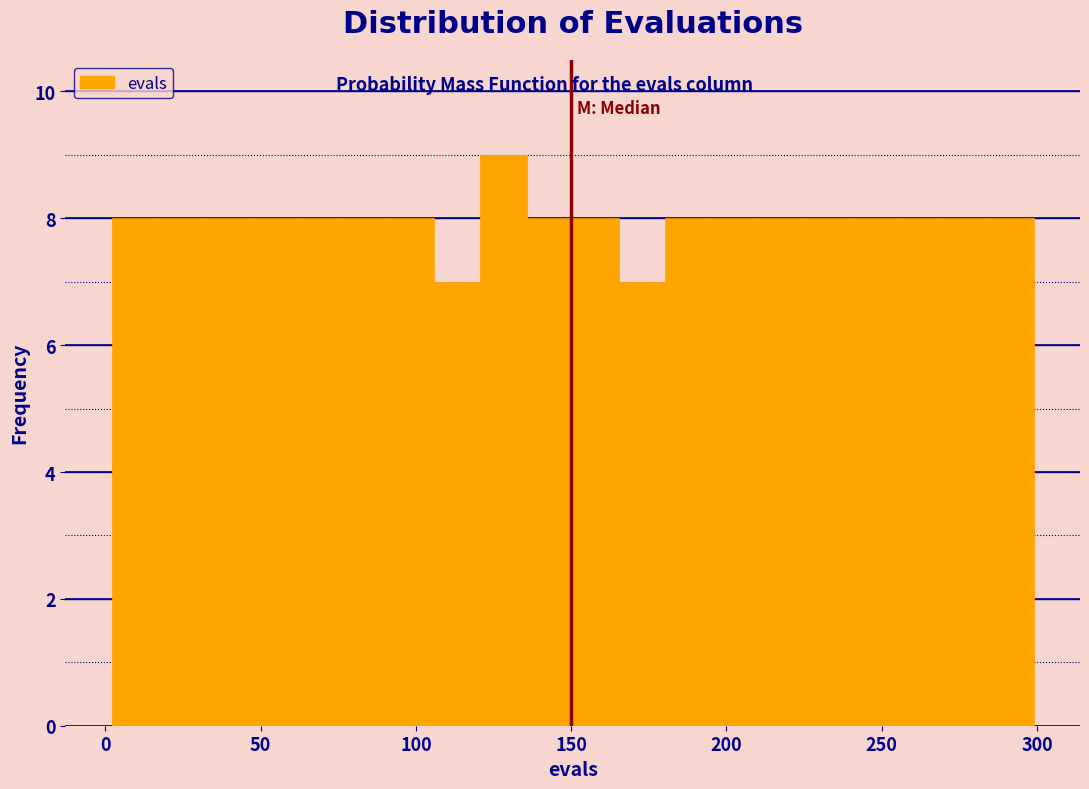

Around what value on the x-axis is the tallest bar? Give the approximate position of its centre, as read against the axis.

130